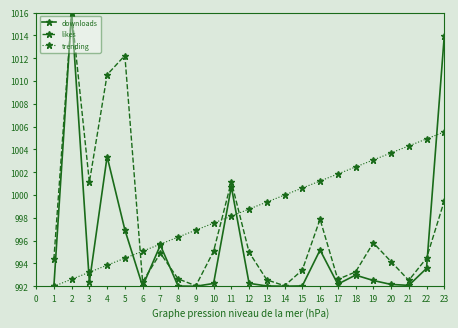

Which series has the largest total across all categories?

trending